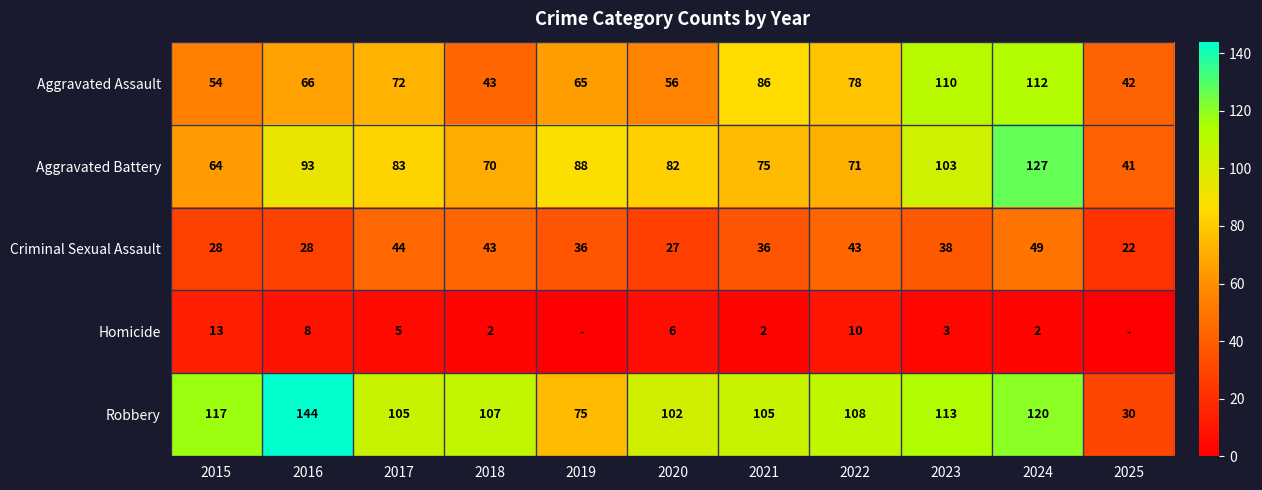

What is the difference between the maximum and minimum values in the Aggravated Assault series?

70